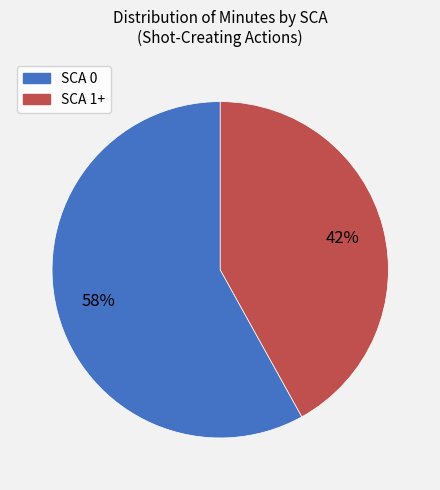

Does any single category account for the majority?

Yes